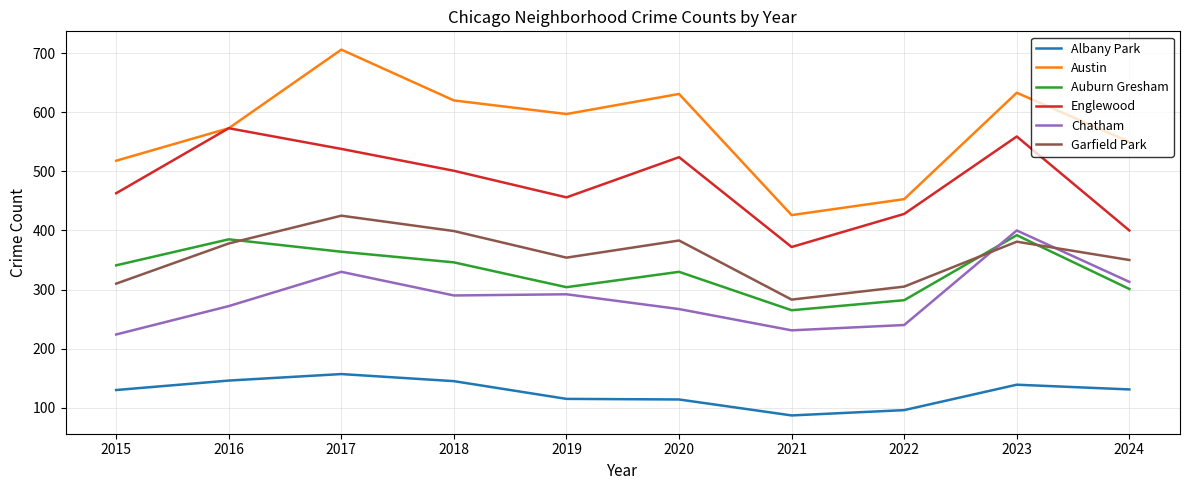

Is it true that Englewood equals 524 at 2020?

True